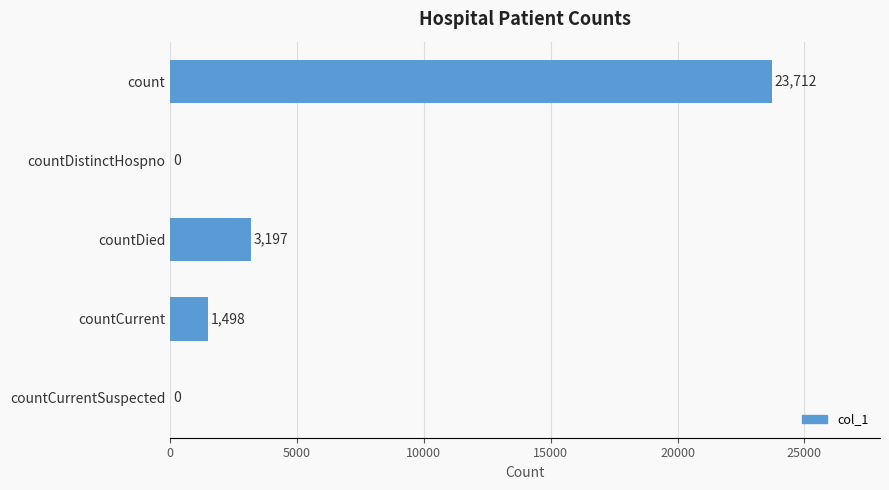

Reading bottom to top, list all the values displayed in this chart.

countCurrentSuspected=0	countCurrent=1498	countDied=3197	countDistinctHospno=0	count=23712